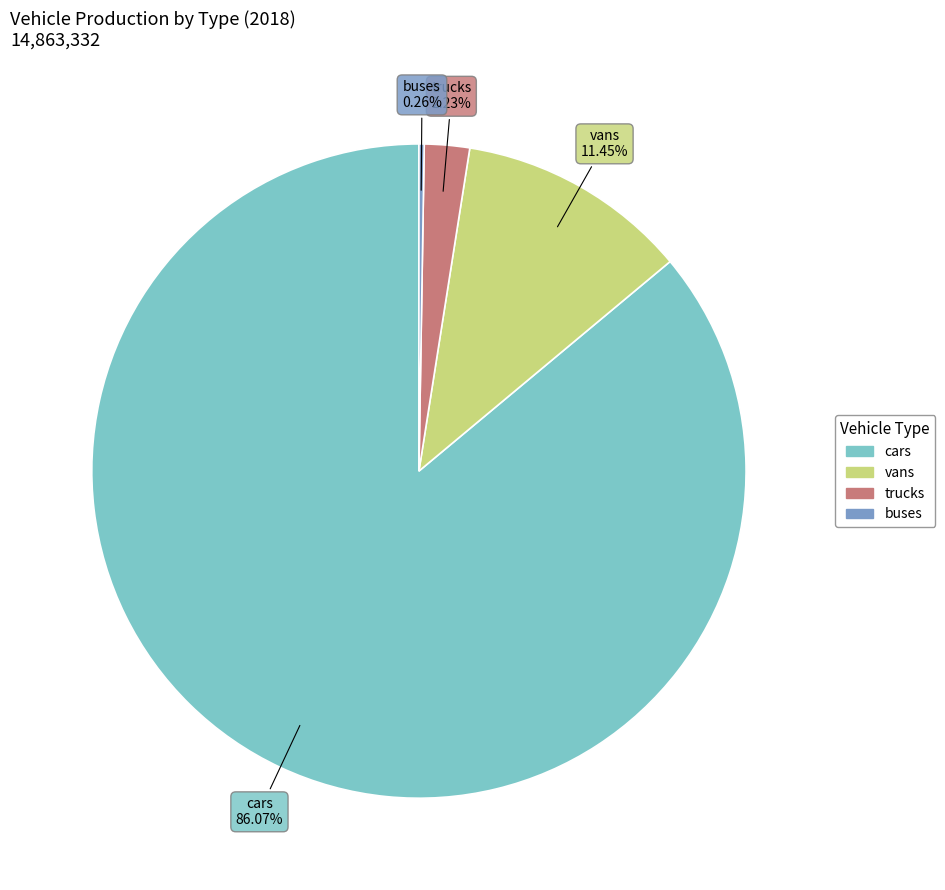

The cars slice represents 98% of the pie. True or false?

False